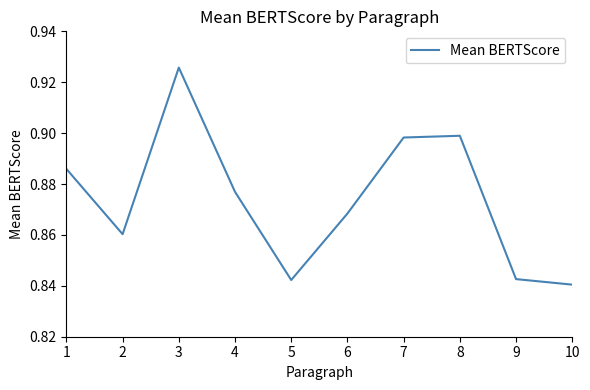

Does the chart have visible grid lines?

No